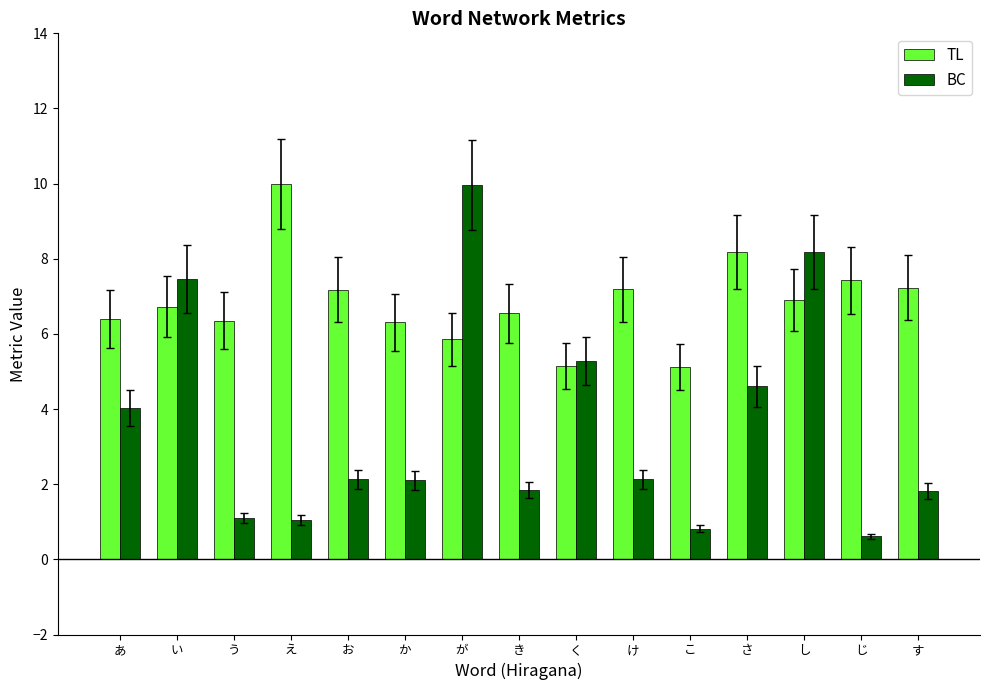

What is the highest value of the BC series?

10.0